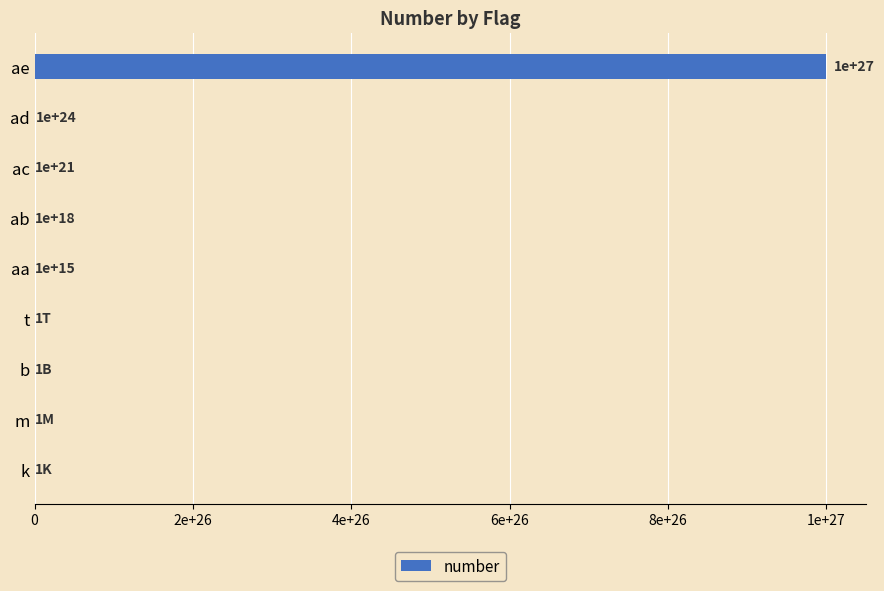

Where is the data nearest to the value 500000000000000006643777536?

ad